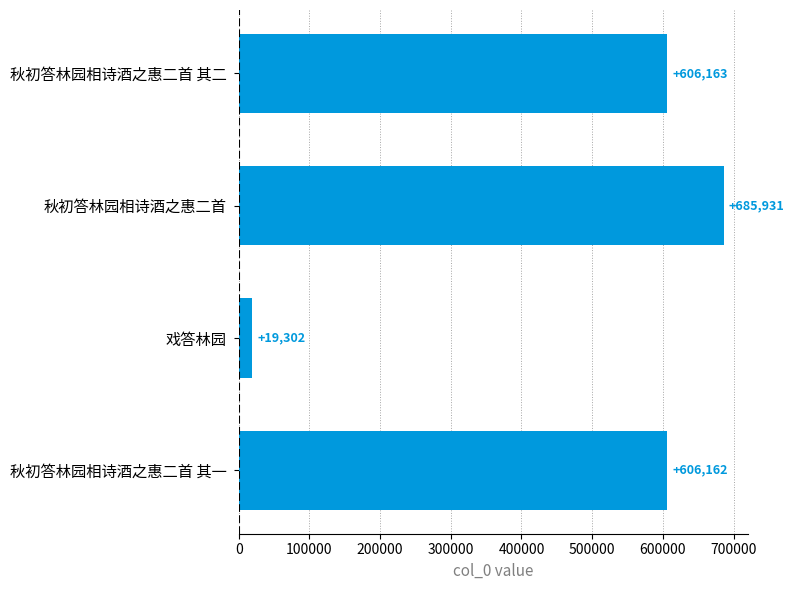

Does the chart contain stacked bars?

No